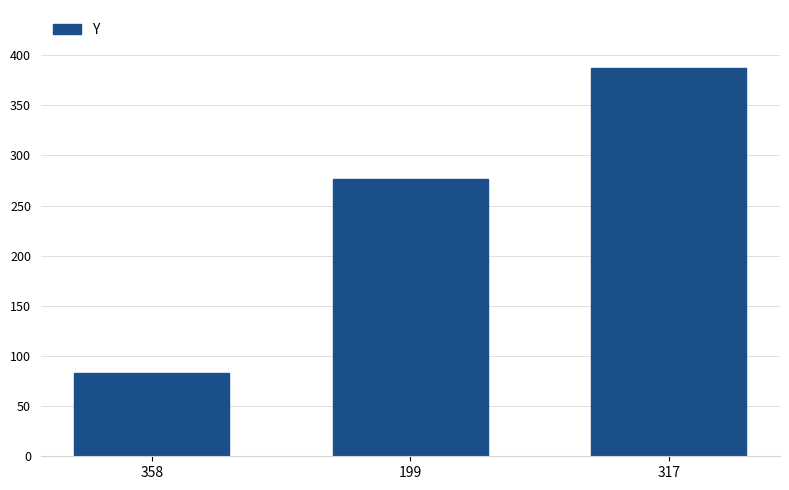

What is the value of the 3rd bar from the left?

387